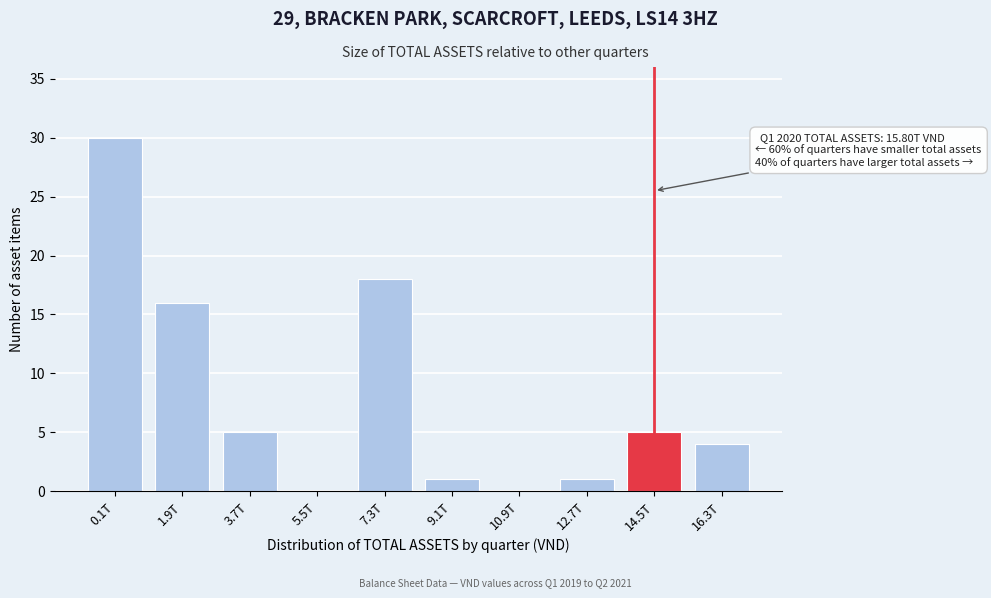

Reading right to left, extract all data points from this chart.

16.3T=4	14.5T=5	12.7T=1	10.9T=0	9.1T=1	7.3T=18	5.5T=0	3.7T=5	1.9T=16	0.1T=30